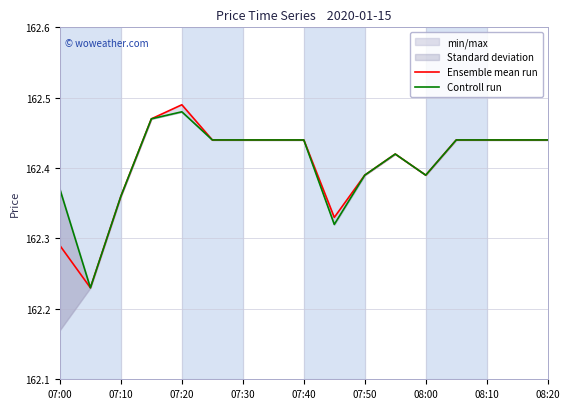

What is the minimum value shown in the chart?

162.2